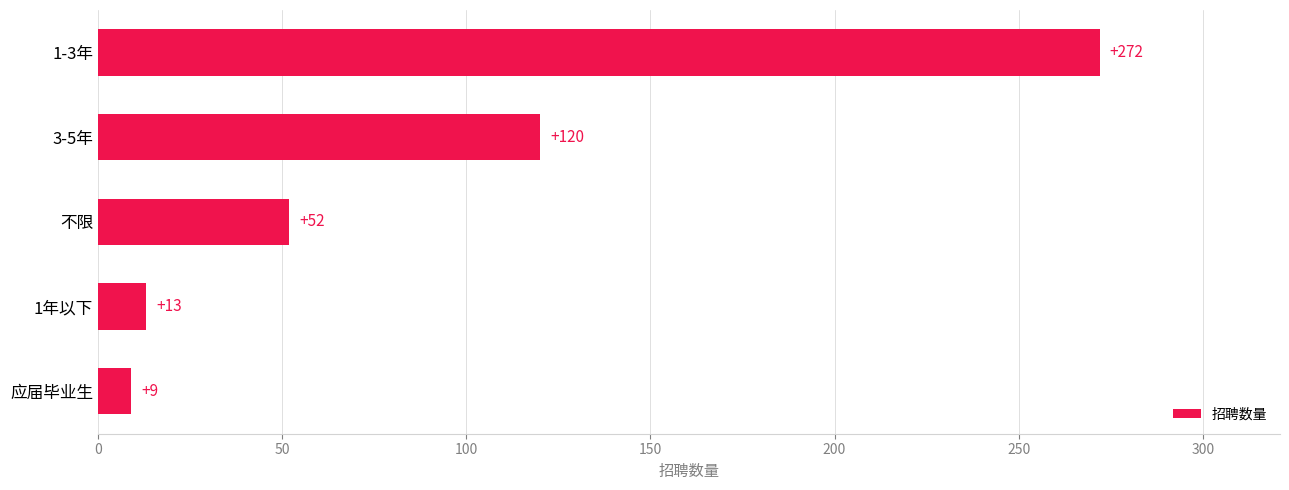

How many bars are there in total?

5